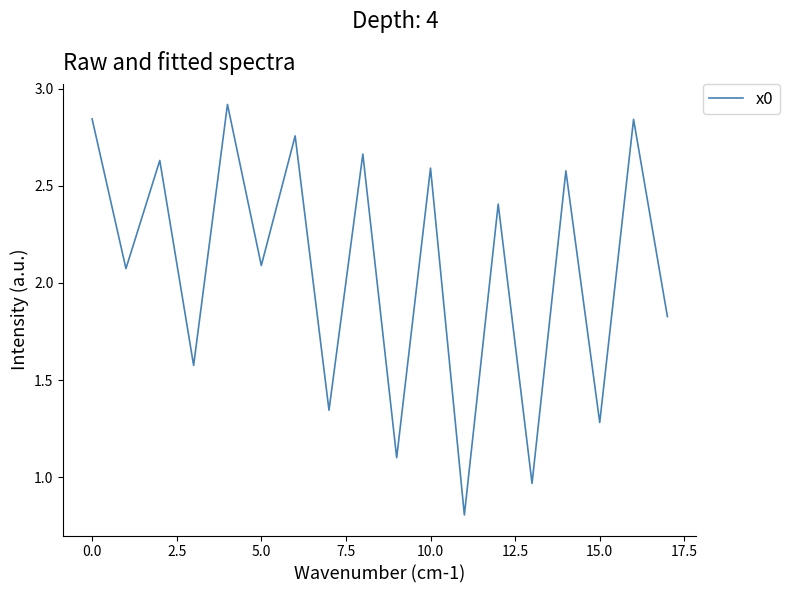

What is the greatest value displayed?

2.9